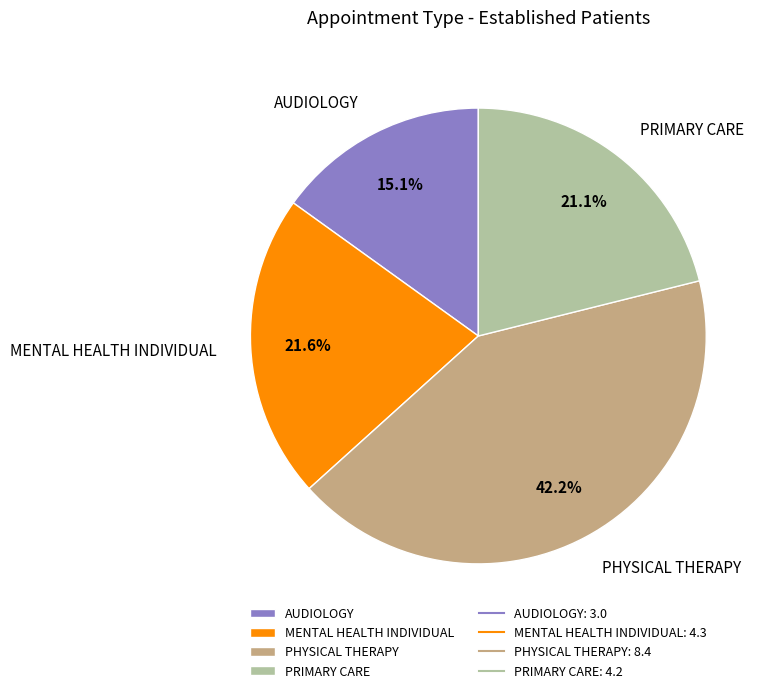

Which has a higher value, PHYSICAL THERAPY or AUDIOLOGY?

PHYSICAL THERAPY